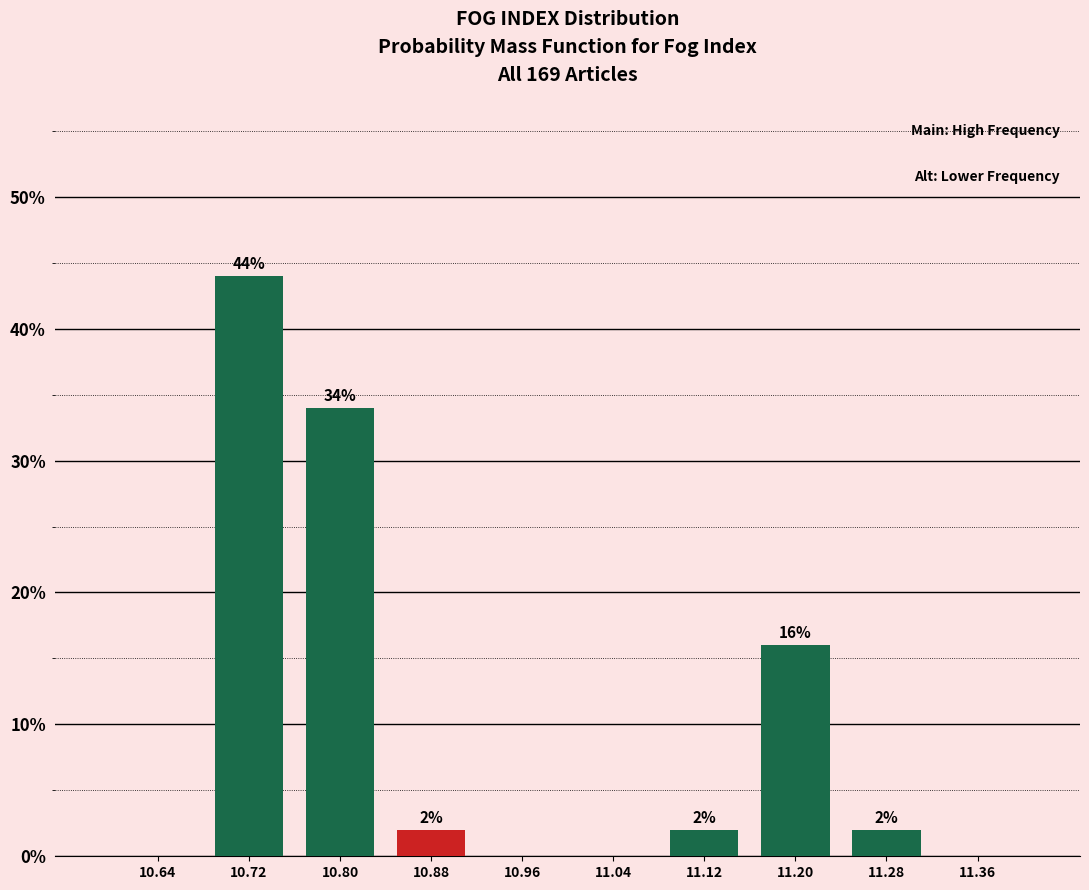

Over which range of the x-axis is the bar tallest?

10.68 to 10.76